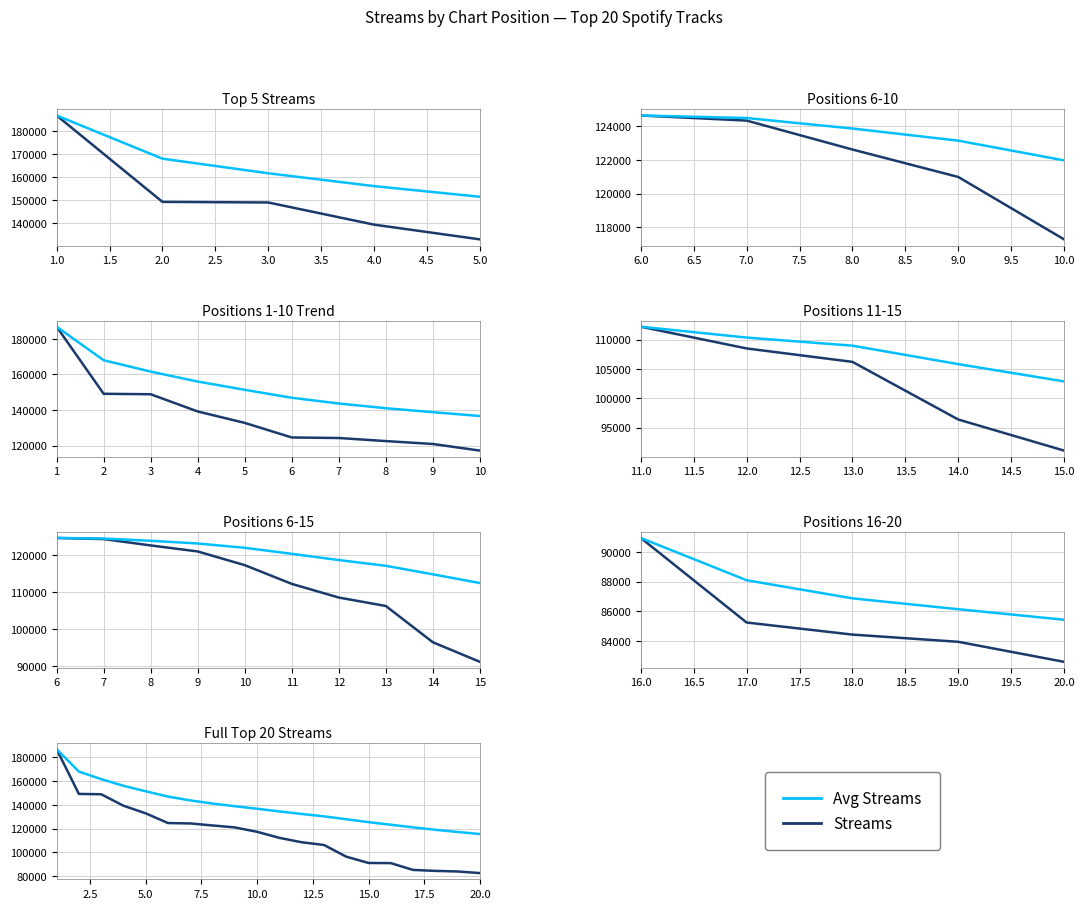

Is it true that Avg Streams equals 211263.0 at 16?

False